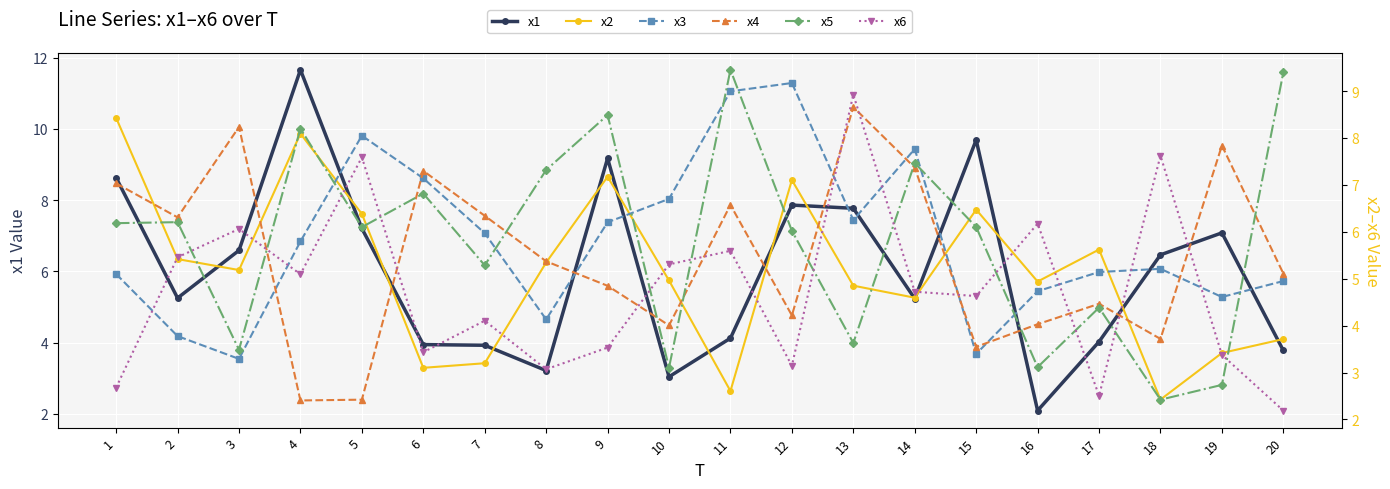

How many data points in x6 are less than 4?

8